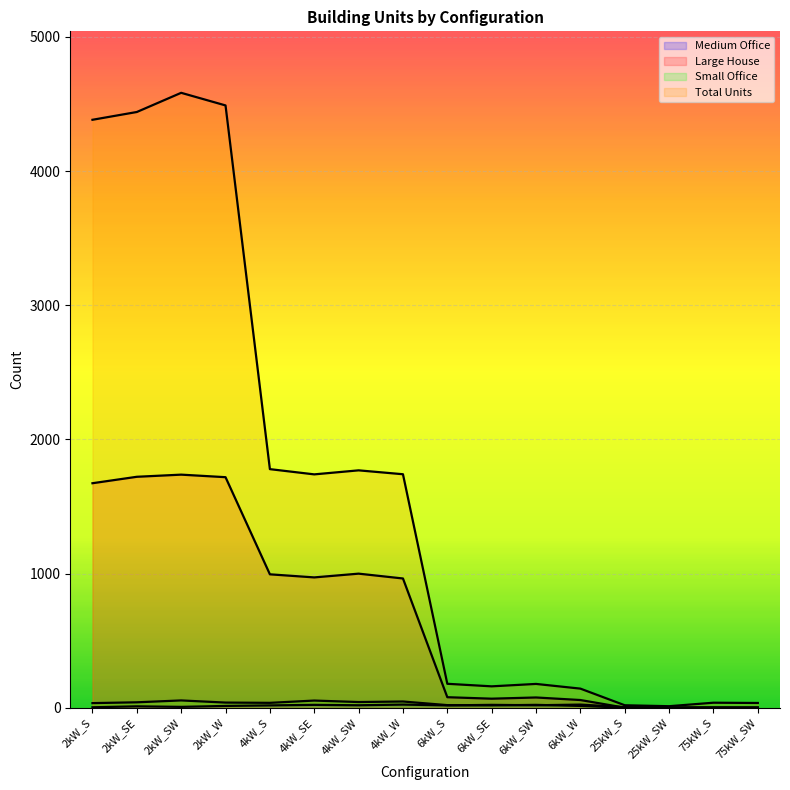

Between 2kW_SW and 4kW_W, which series saw the biggest shift?

Total Units